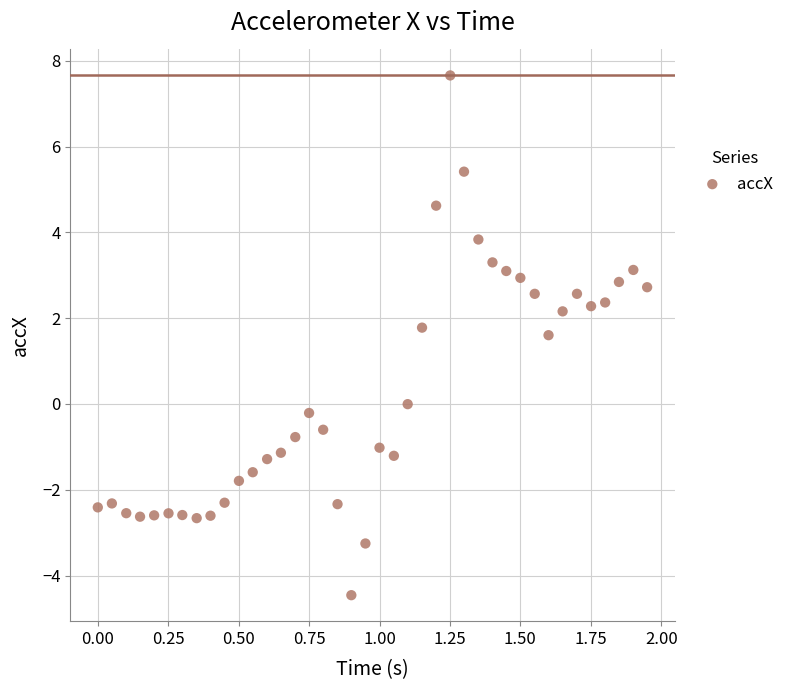

What Y value in the scatter plot is closest to 1?

1.6